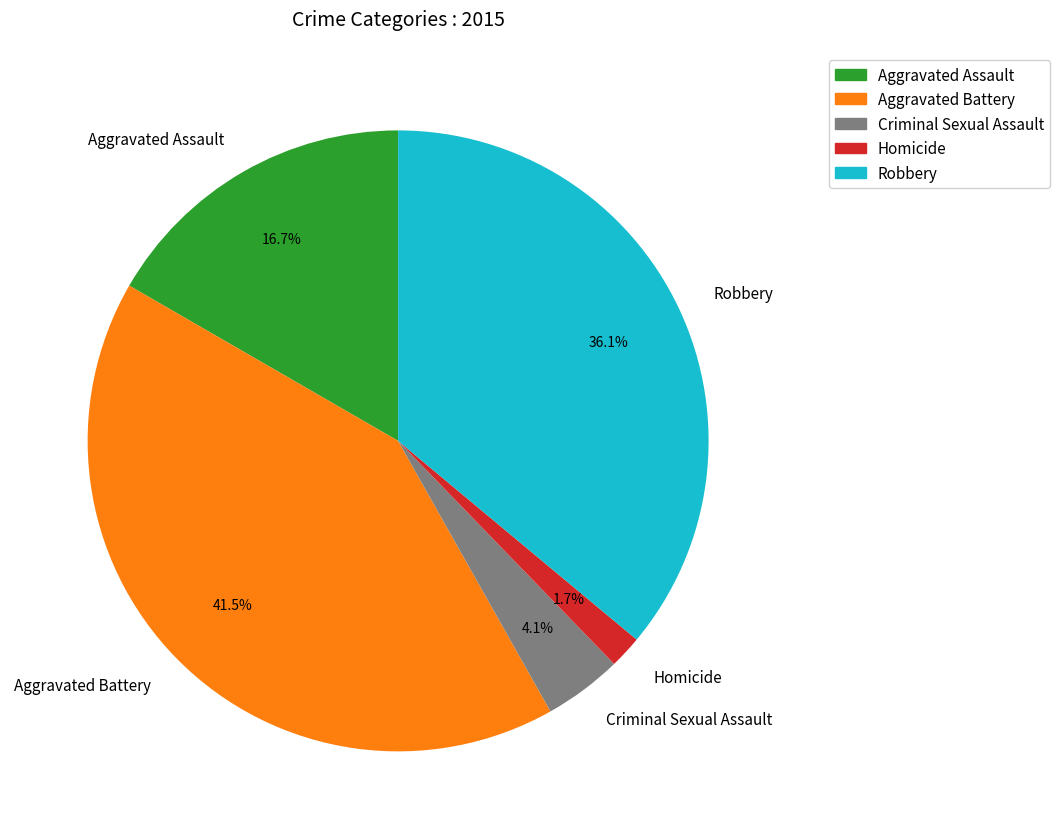

How many segments does this pie chart have?

5